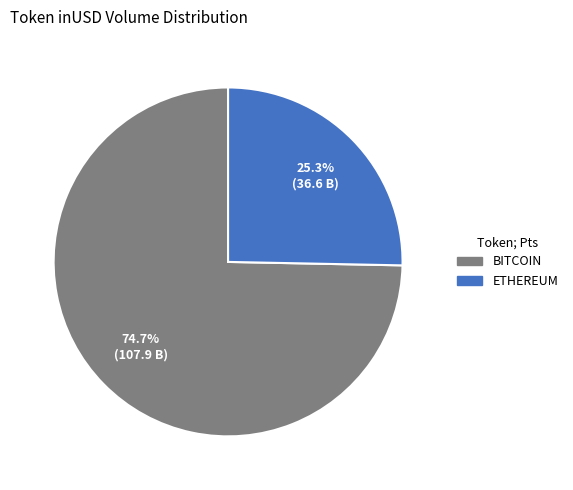

Is there a majority slice in this chart?

Yes